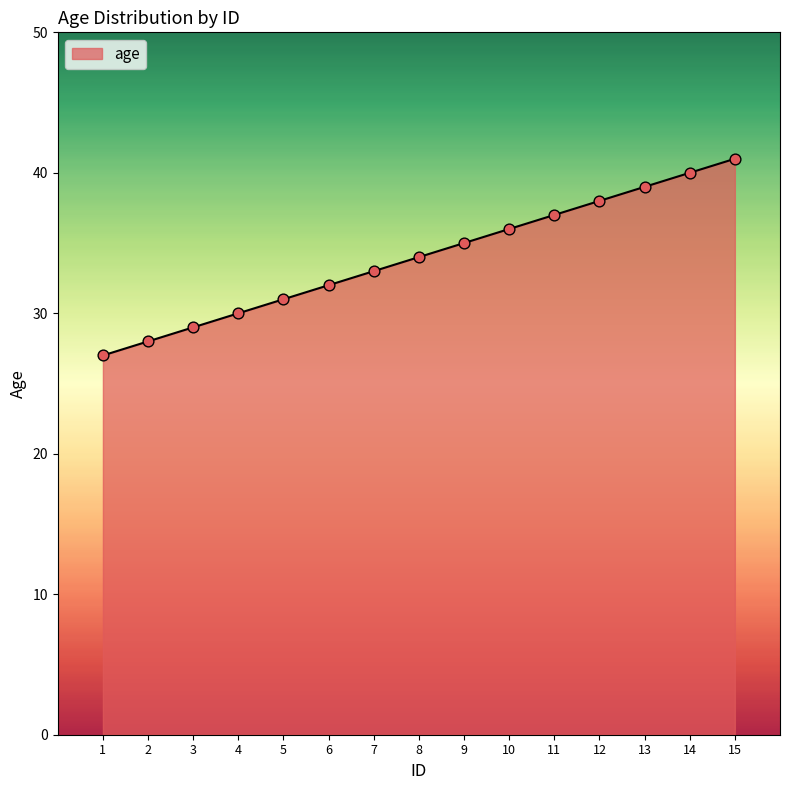

Which has a higher value, 6 or 15?

15